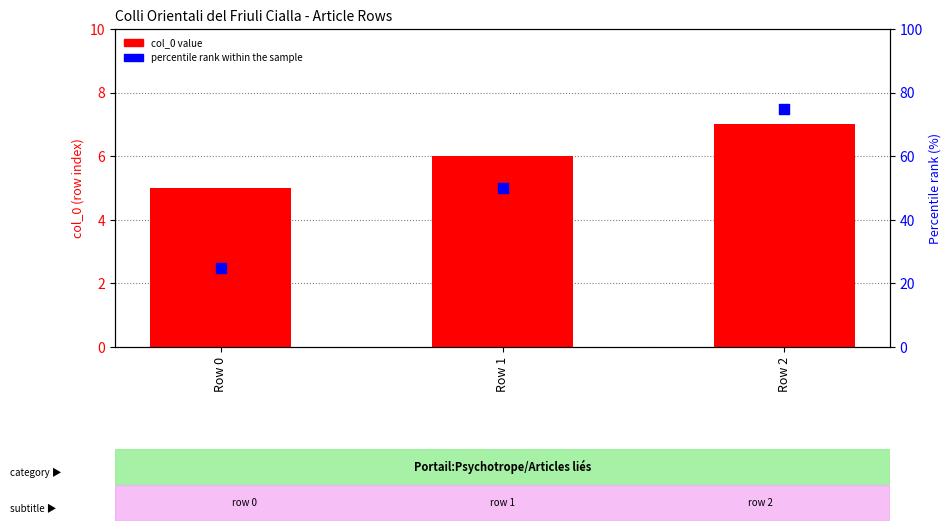

Which series reaches the maximum Y coordinate?

percentile rank within the sample